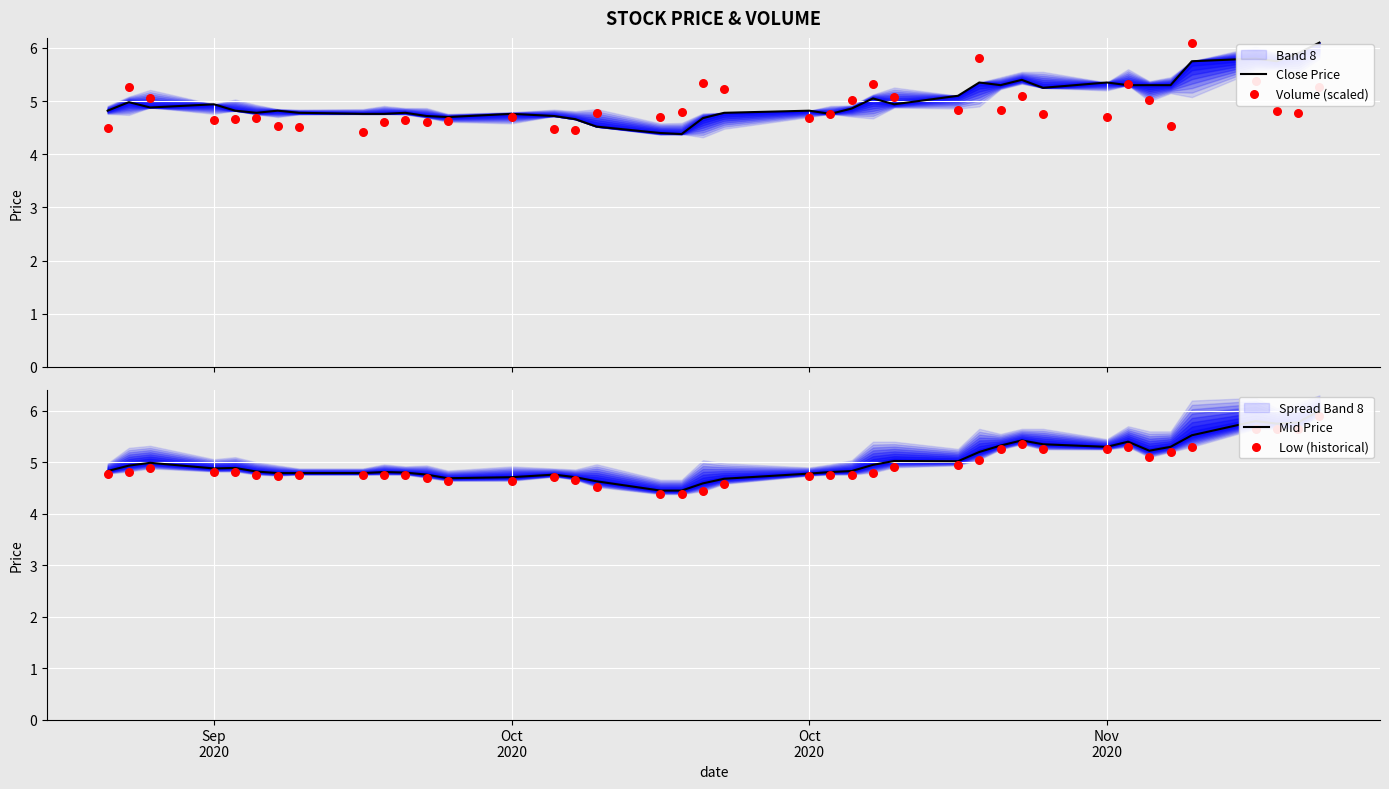

Which series has the widest spread of Y values?

Close Price